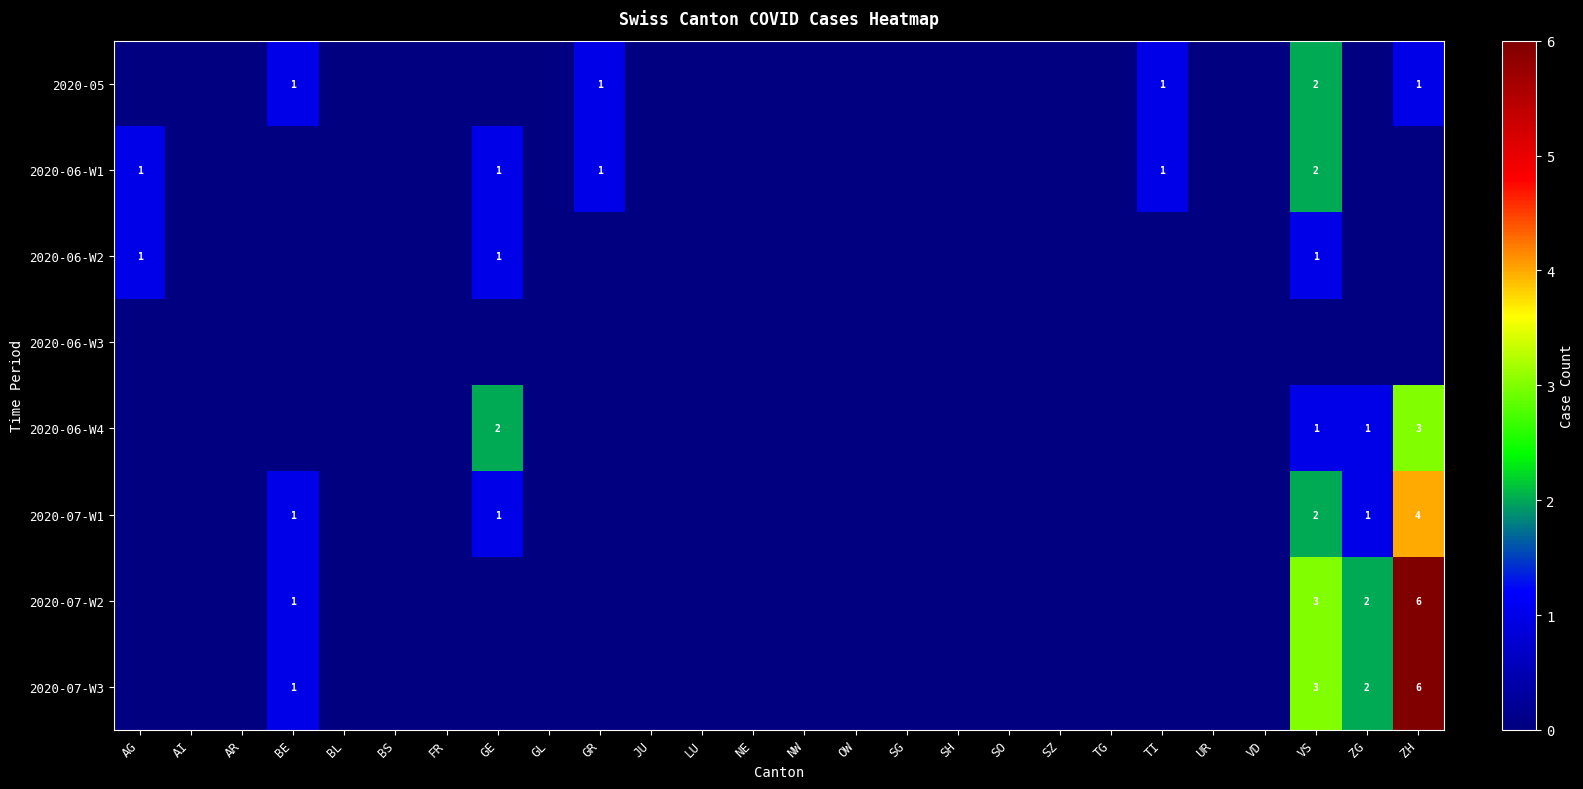

Rank the categories by 2020-07-W1 value from lowest to highest.

AG, AI, AR, BL, BS, FR, GL, GR, JU, LU, NE, NW, OW, SG, SH, SO, SZ, TG, TI, UR, VD, BE, GE, ZG, VS, ZH